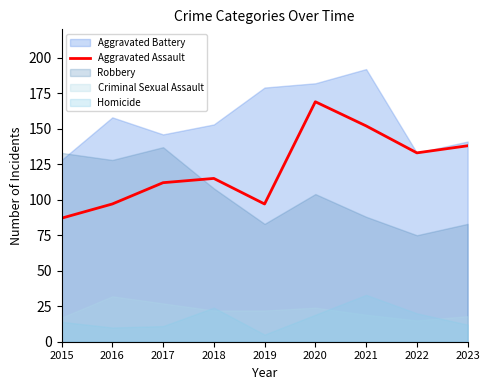

How many data points does each series have?

9